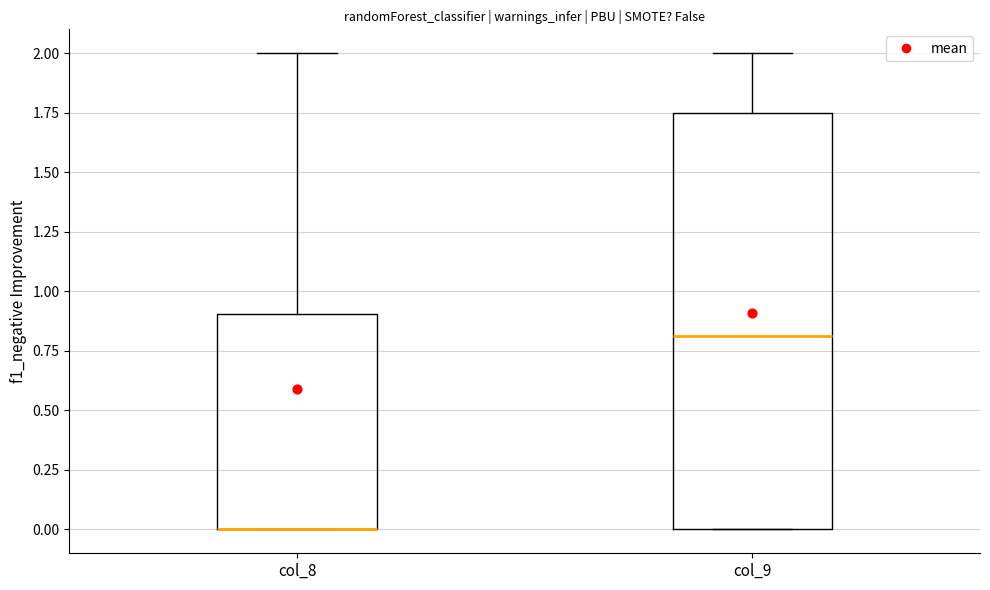

Where does the median line of the box for col_9 sit on the y-axis? The values are not printed on the chart, so give them approximately, as read against the axis.

0.80